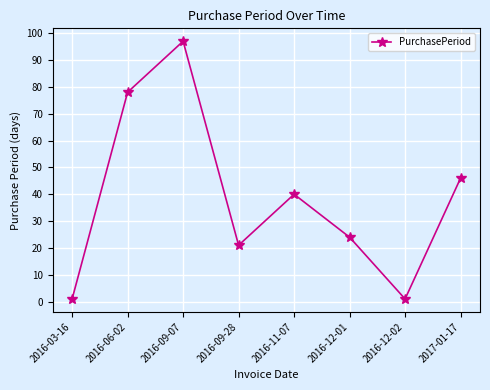

What is the label of the 2nd point from the right?

2016-12-02